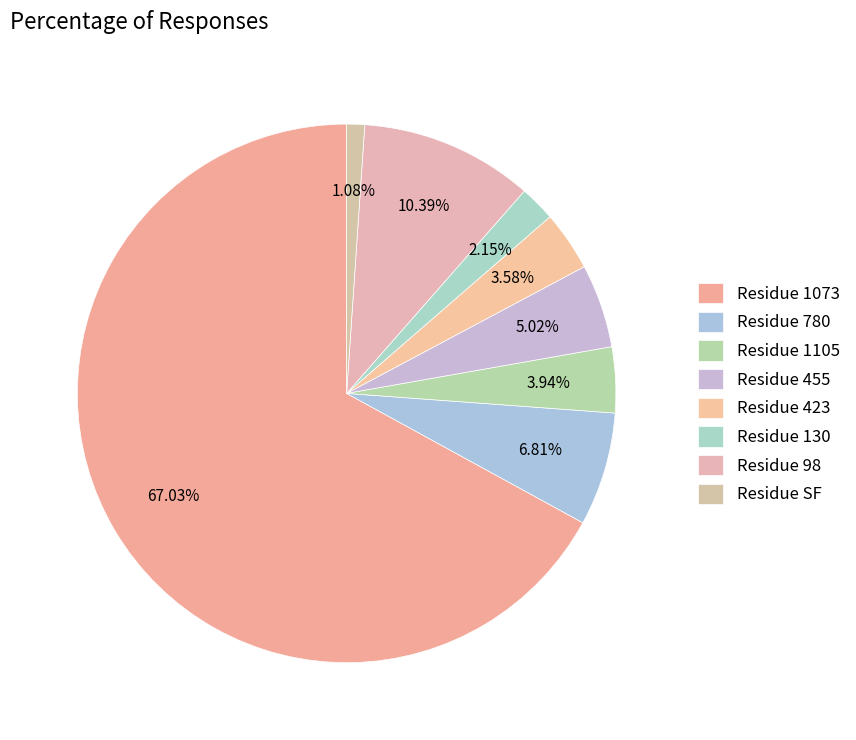

How many slices are in this pie chart?

8